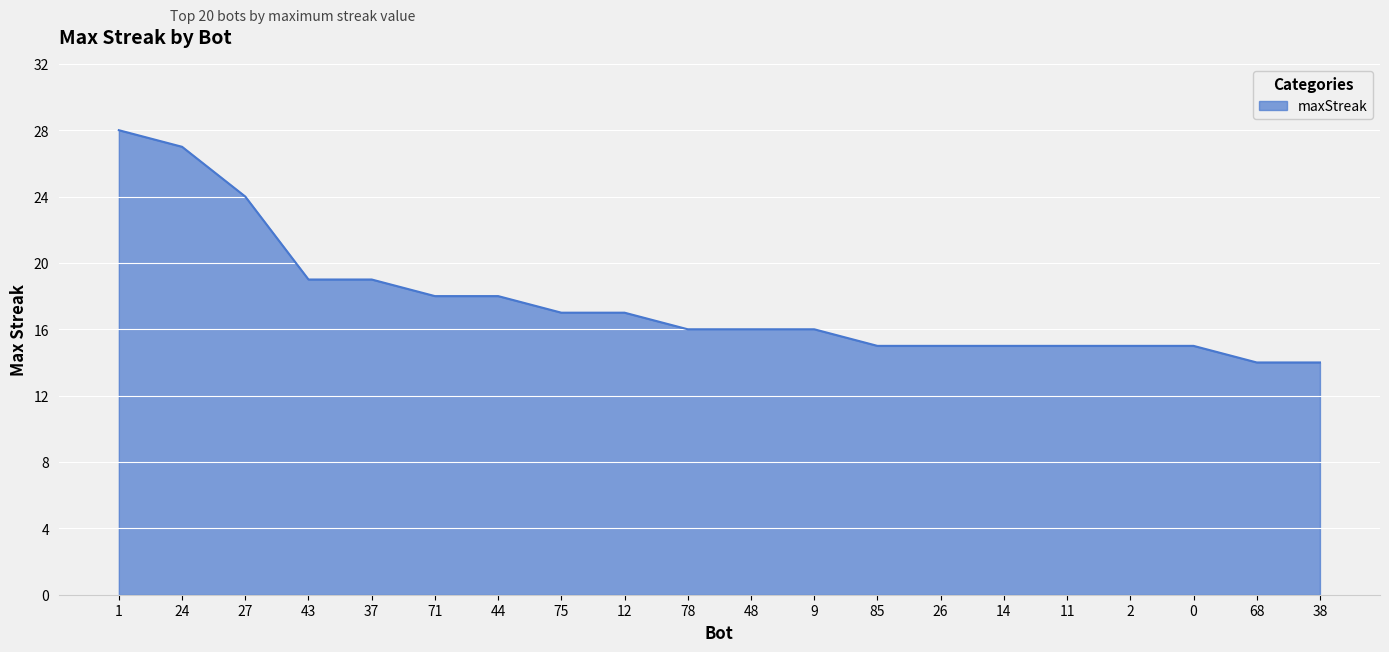

Where does the data first go above 16?

1